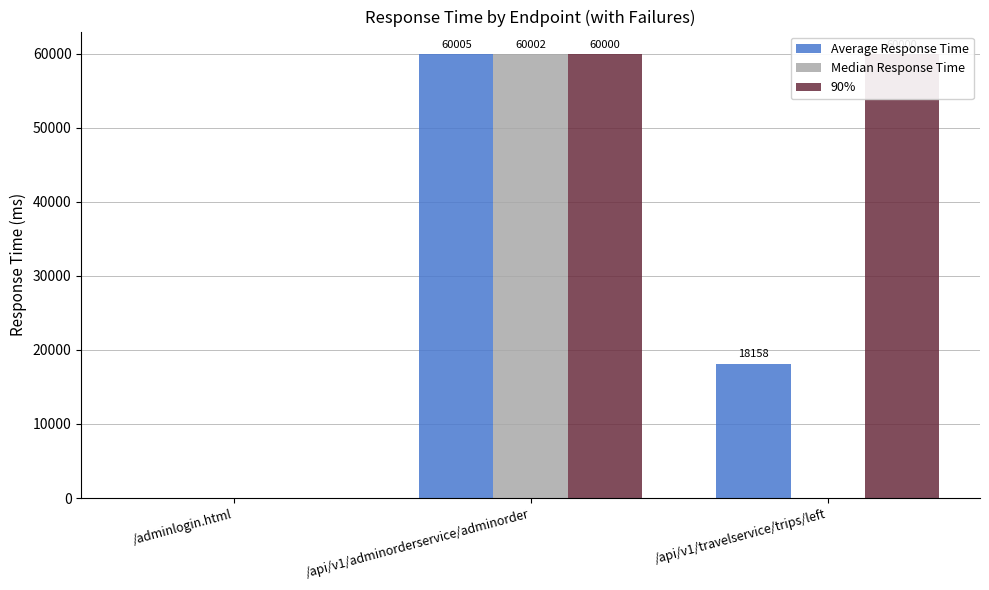

Reading left to right, extract all data points from this chart.

Average Response Time: /adminlogin.html=6.7	/api/v1/adminorderservice/adminorder=60004.8	/api/v1/travelservice/trips/left=18157.7
Median Response Time: /adminlogin.html=5.0	/api/v1/adminorderservice/adminorder=60001.6	/api/v1/travelservice/trips/left=38.0
90%: /adminlogin.html=13.0	/api/v1/adminorderservice/adminorder=60000.0	/api/v1/travelservice/trips/left=60000.0